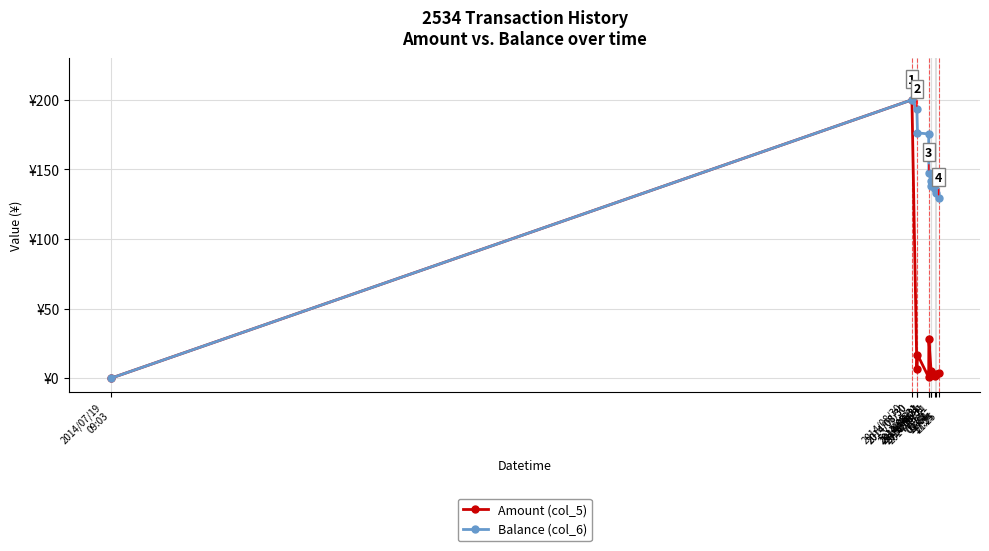

Which label corresponds to the smallest value in the chart?

2014/07/19
09:03